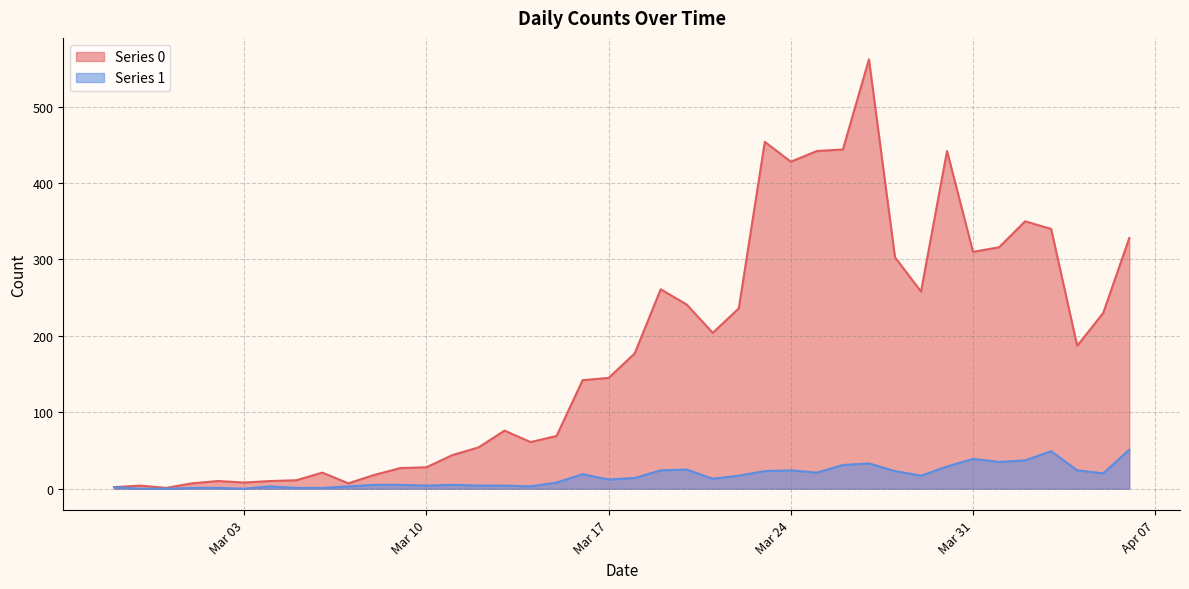

True or false: Series 0 has a value of 2 at 2020-02-27.

True